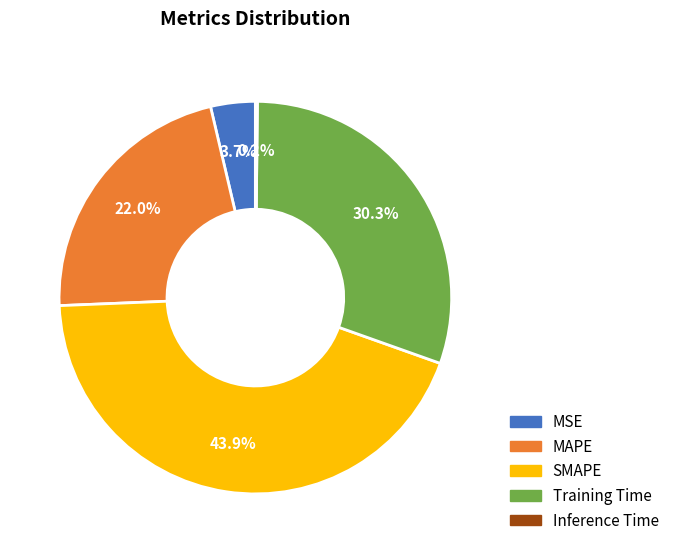

Is it true that MSE is 14% of the pie?

False